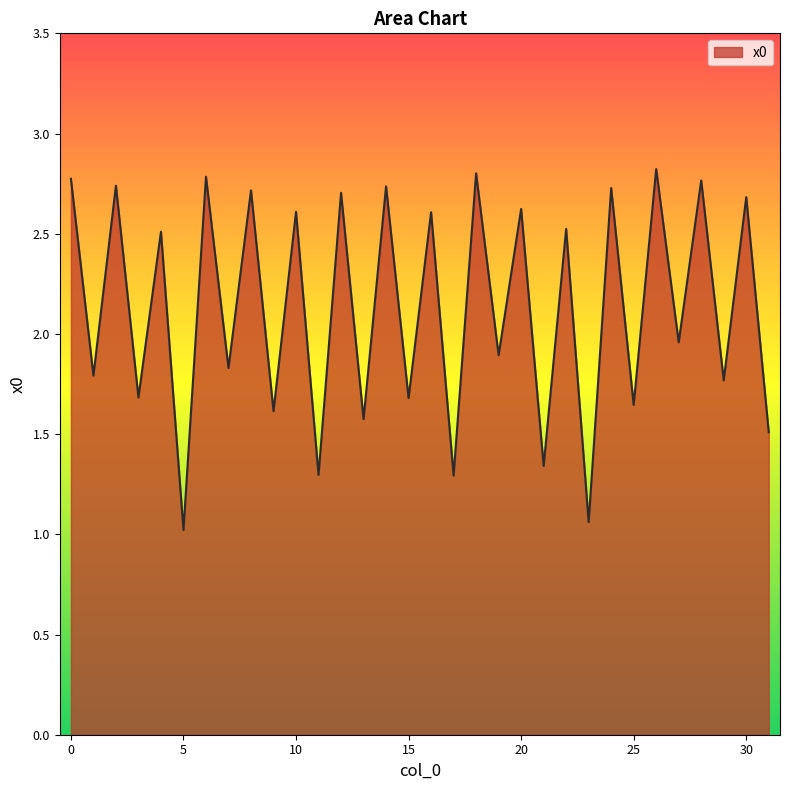

What is the smallest value displayed?

1.0